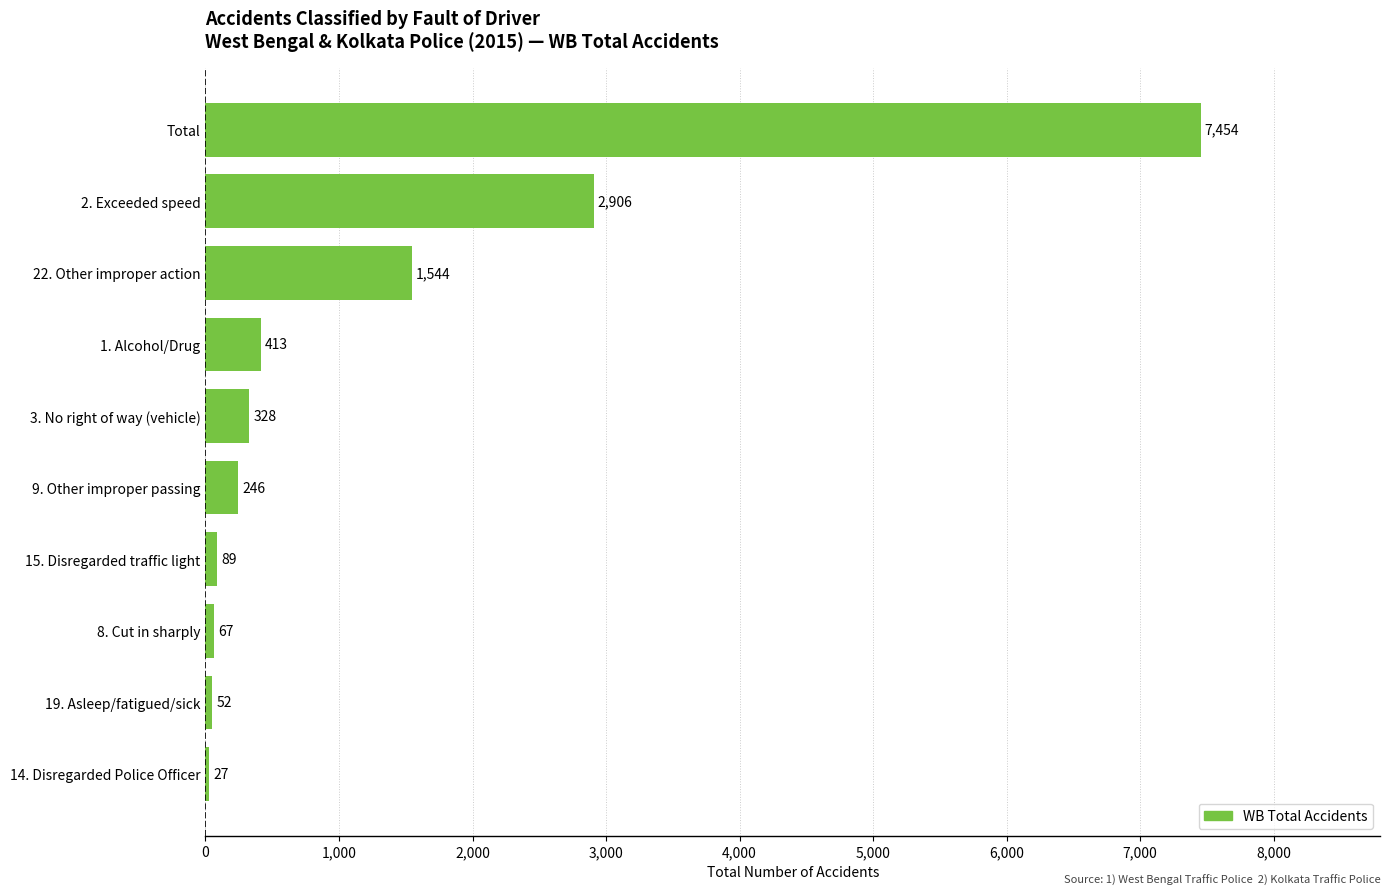

How many series are shown in this chart?

1